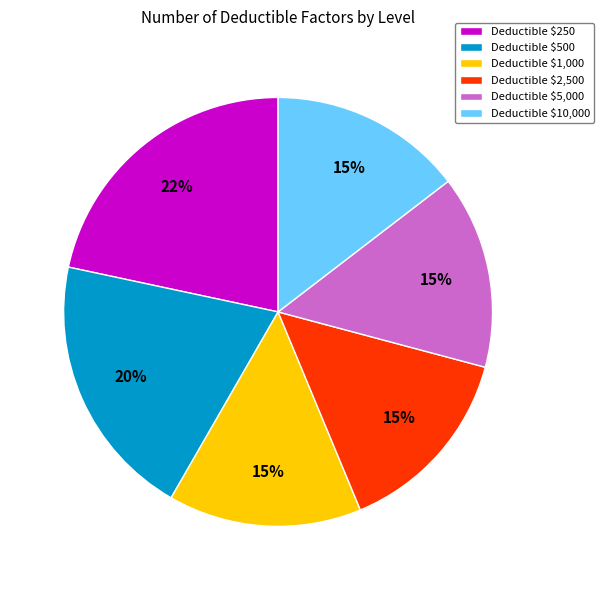

Which category has the biggest portion of the pie?

Deductible $250